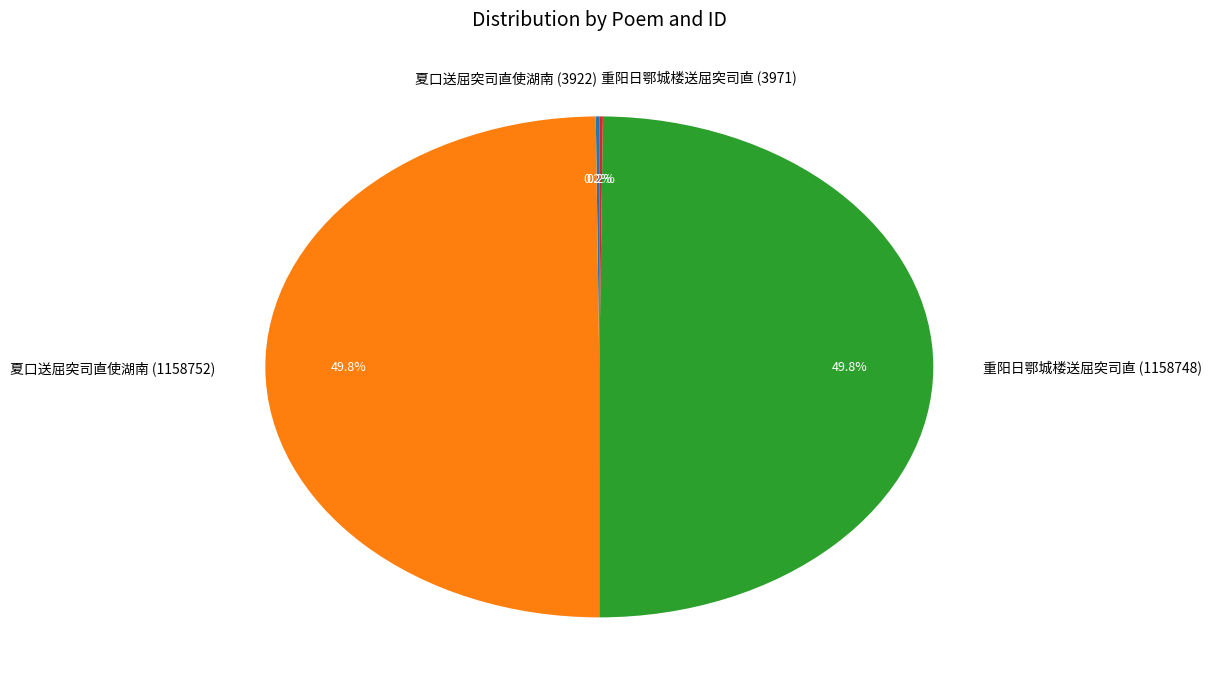

How much of the chart is everything except 夏口送屈突司直使湖南 (1158752)?

50.2%